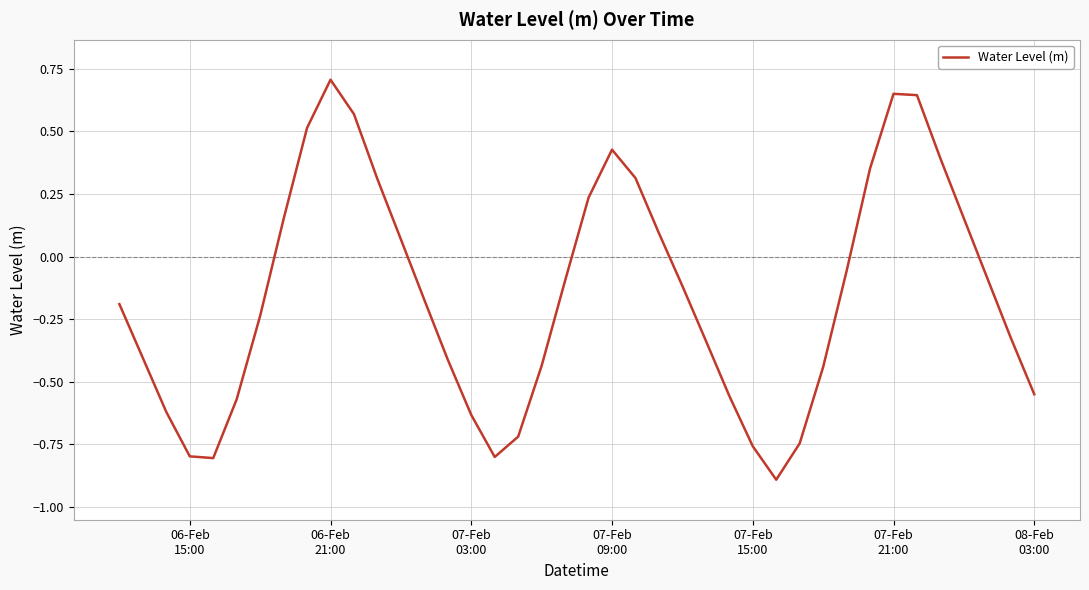

What is the greatest value displayed?

0.7